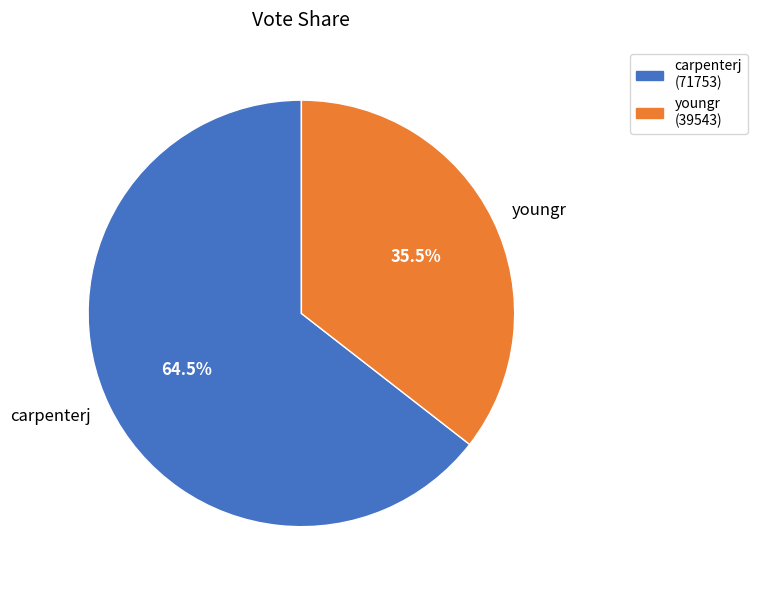

Does youngr account for over 50% of the chart?

No